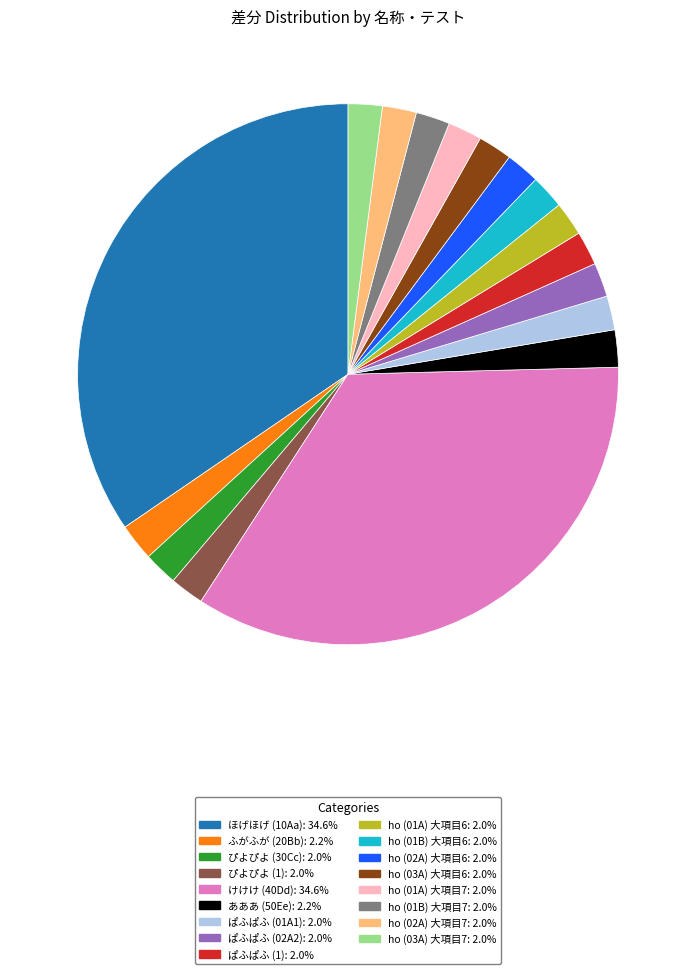

Does ぱふぱふ (01A1) account for over 50% of the chart?

No